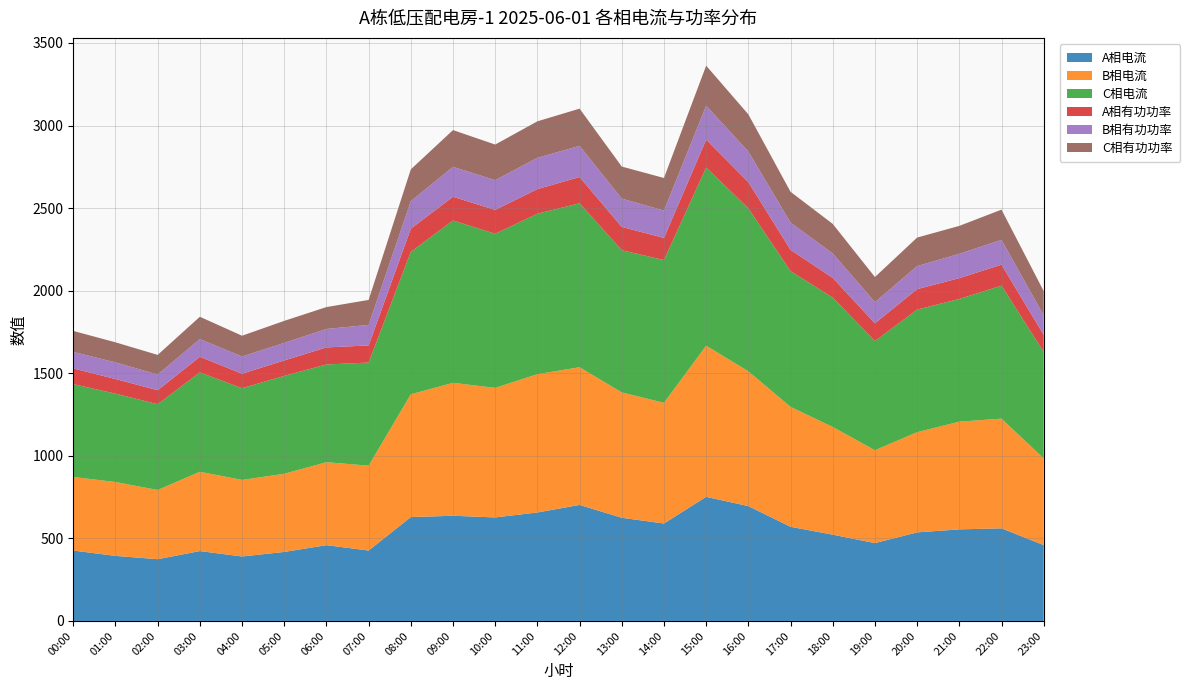

Reading right to left, transcribe all the data shown in this chart.

A相电流: 23:00=459.2	22:00=560.7	21:00=554.5	20:00=536.3	19:00=471.3	18:00=522.3	17:00=570.1	16:00=695.4	15:00=751.4	14:00=590.0	13:00=624.7	12:00=702.5	11:00=656.8	10:00=626.7	09:00=636.9	08:00=628.9	07:00=426.3	06:00=458.8	05:00=417.9	04:00=390.3	03:00=423.1	02:00=373.9	01:00=393.9	00:00=426.2
B相电流: 23:00=525.0	22:00=664.4	21:00=652.2	20:00=606.7	19:00=562.5	18:00=652.3	17:00=726.1	16:00=816.4	15:00=915.3	14:00=730.9	13:00=759.1	12:00=833.8	11:00=837.5	10:00=784.7	09:00=805.0	08:00=743.6	07:00=513.9	06:00=502.5	05:00=473.2	04:00=463.6	03:00=480.4	02:00=419.1	01:00=447.5	00:00=445.6
C相电流: 23:00=644.7	22:00=805.1	21:00=743.2	20:00=742.2	19:00=660.8	18:00=783.7	17:00=822.0	16:00=987.0	15:00=1079.0	14:00=864.4	13:00=861.1	12:00=992.7	11:00=971.6	10:00=933.0	09:00=982.9	08:00=862.4	07:00=624.3	06:00=591.8	05:00=592.7	04:00=555.3	03:00=601.8	02:00=519.4	01:00=535.2	00:00=561.9
A相有功功率: 23:00=103.5	22:00=127.1	21:00=125.9	20:00=124.0	19:00=107.7	18:00=119.0	17:00=129.0	16:00=158.2	15:00=168.5	14:00=134.0	13:00=141.2	12:00=159.1	11:00=148.9	10:00=144.5	09:00=143.7	08:00=140.5	07:00=103.7	06:00=103.1	05:00=93.4	04:00=87.6	03:00=94.4	02:00=84.6	01:00=88.5	00:00=95.5
B相有功功率: 23:00=118.3	22:00=149.9	21:00=147.5	20:00=139.5	19:00=128.1	18:00=148.0	17:00=164.8	16:00=185.4	15:00=205.8	14:00=165.6	13:00=171.2	12:00=188.6	11:00=189.7	10:00=180.1	09:00=181.3	08:00=166.3	07:00=124.5	06:00=111.8	05:00=106.4	04:00=104.4	03:00=107.2	02:00=95.1	01:00=100.6	00:00=99.9
C相有功功率: 23:00=146.6	22:00=183.3	21:00=168.9	20:00=172.7	19:00=152.0	18:00=178.9	17:00=186.7	16:00=225.1	15:00=242.4	14:00=197.3	13:00=194.1	12:00=225.4	11:00=220.8	10:00=215.6	09:00=222.4	08:00=192.8	07:00=151.1	06:00=132.5	05:00=133.3	04:00=125.7	03:00=135.1	02:00=118.8	01:00=121.6	00:00=127.0